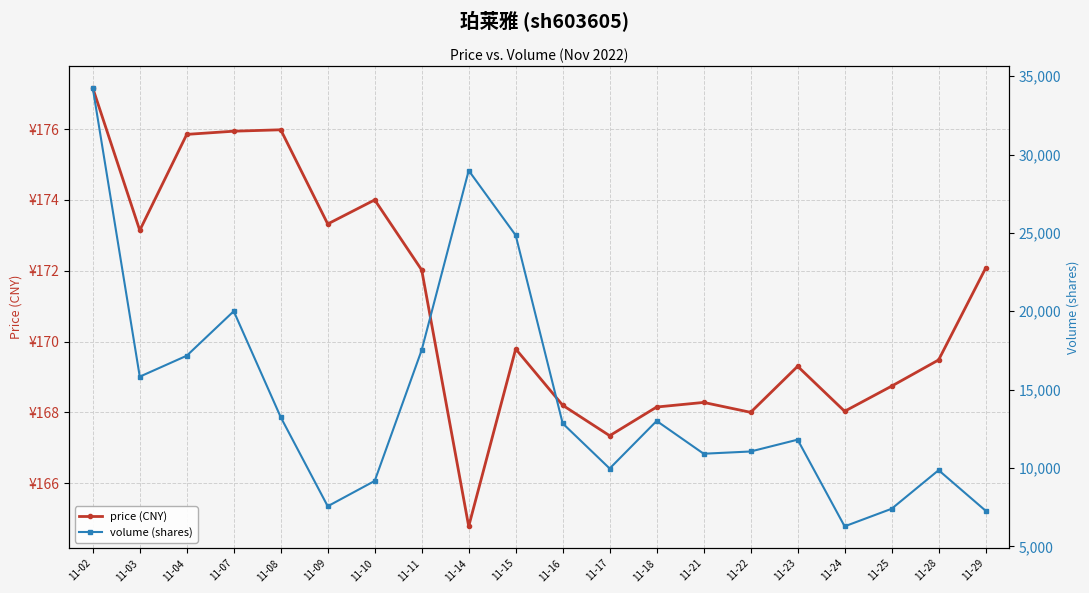

Which series changed the most between 11-15 and 11-17?

volume (shares)